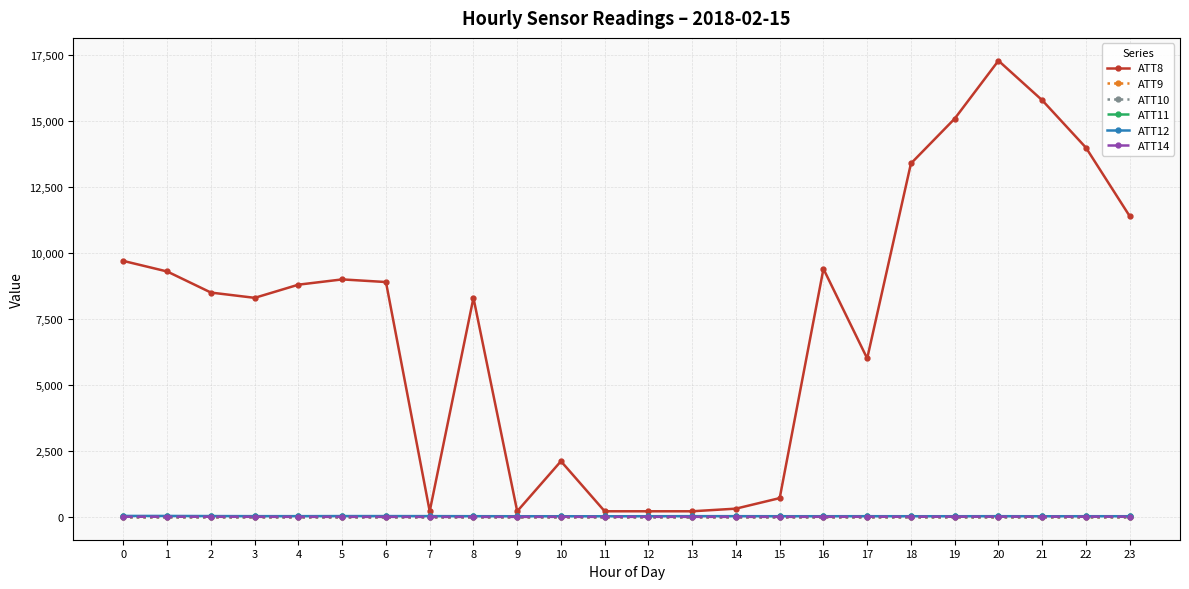

Does the chart display data point markers on the line(s)?

Yes